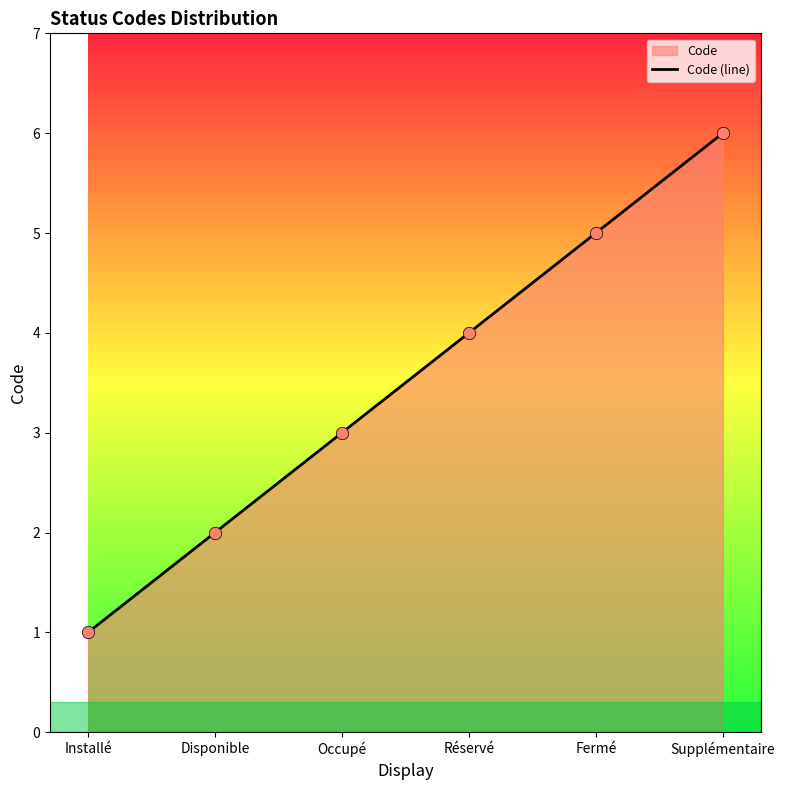

Which has a higher value, Disponible or Occupé?

Occupé